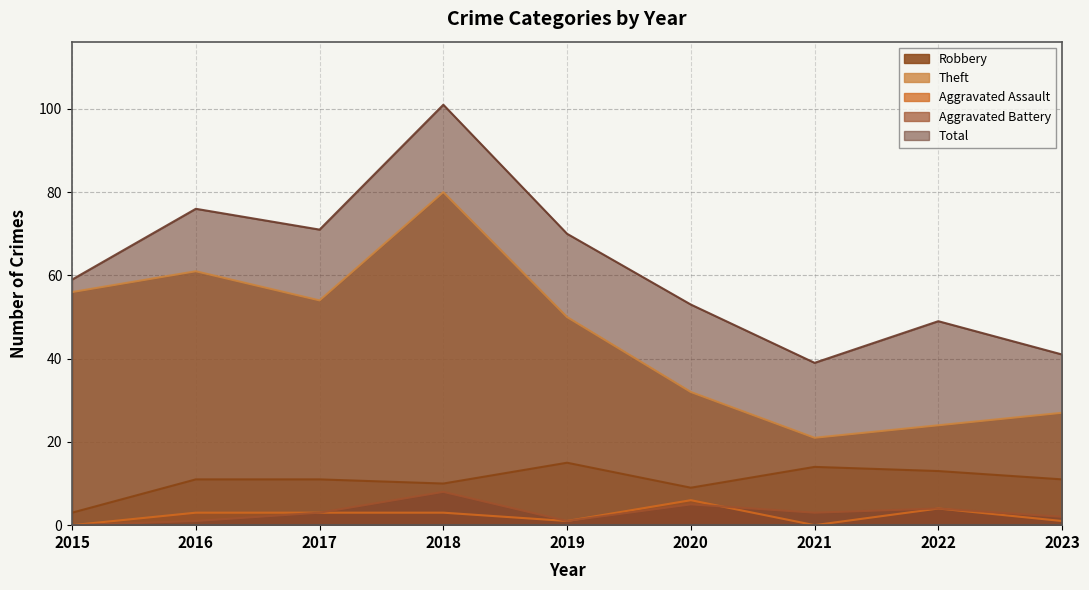

What is the sum of the Aggravated Assault values at 2022 and 2020?

10